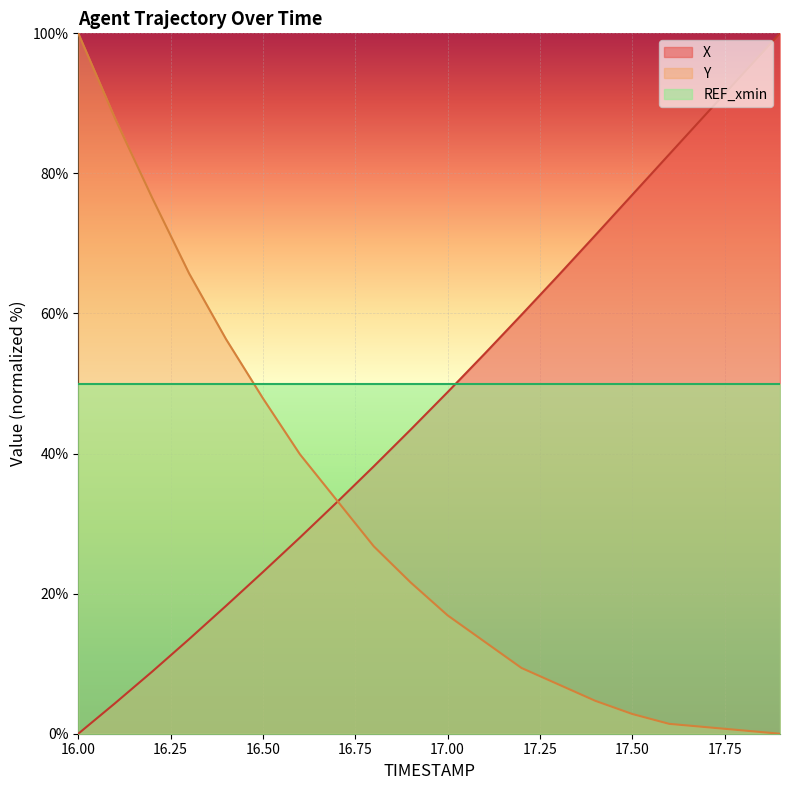

True or false: Y and REF_xmin intersect in this chart.

True